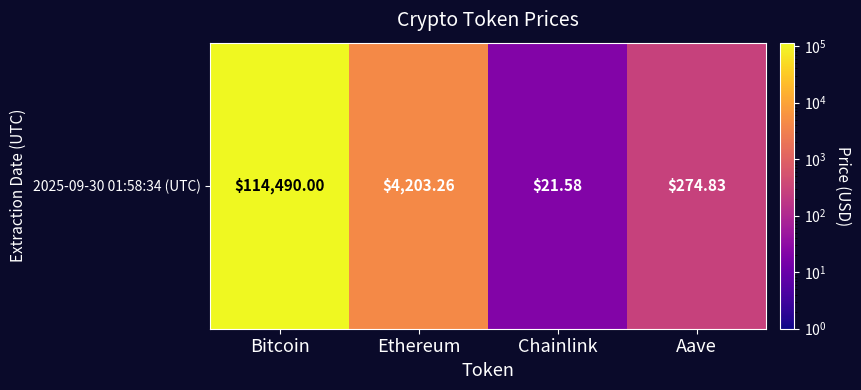

What is the change in value from Ethereum to Chainlink?

-4181.7